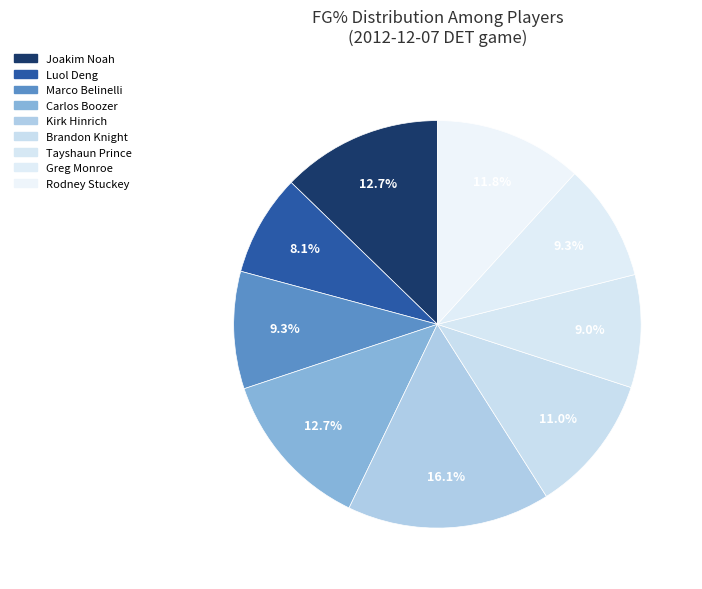

How many segments does this pie chart have?

9